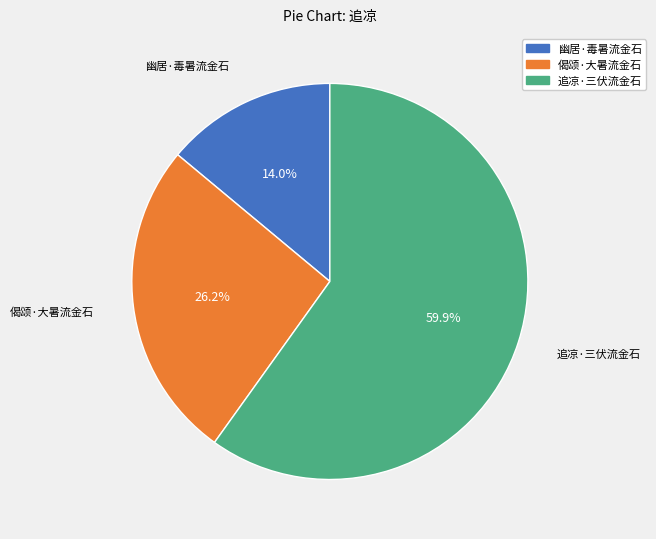

How many slices are in this pie chart?

3